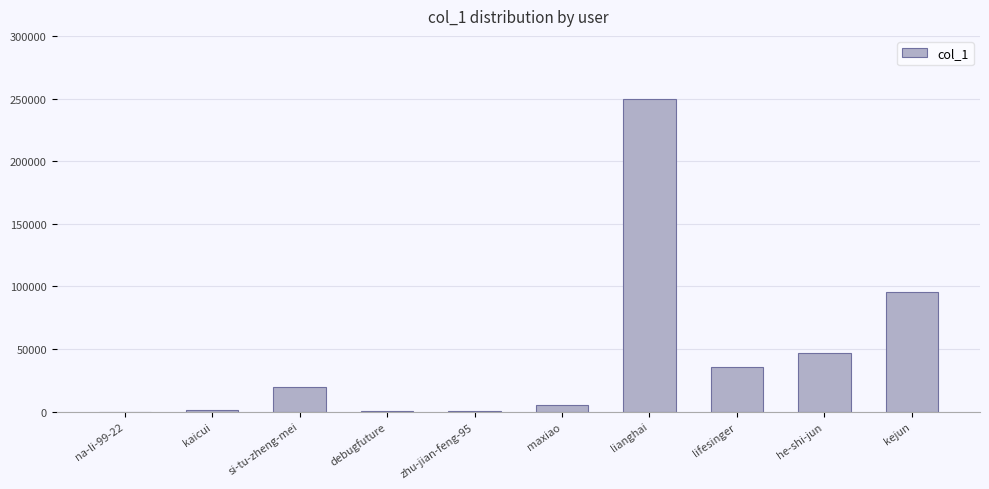

Between lifesinger and kaicui, which is larger?

lifesinger